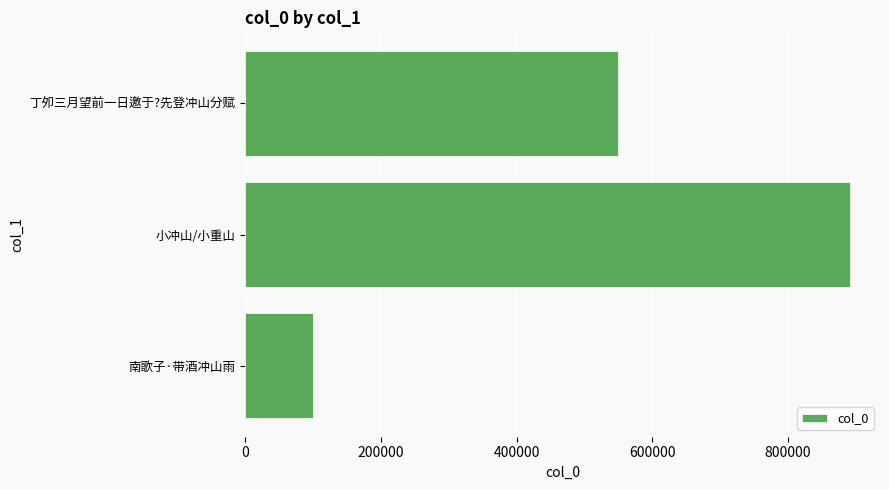

At which category does the chart reach its peak across all series?

小冲山/小重山